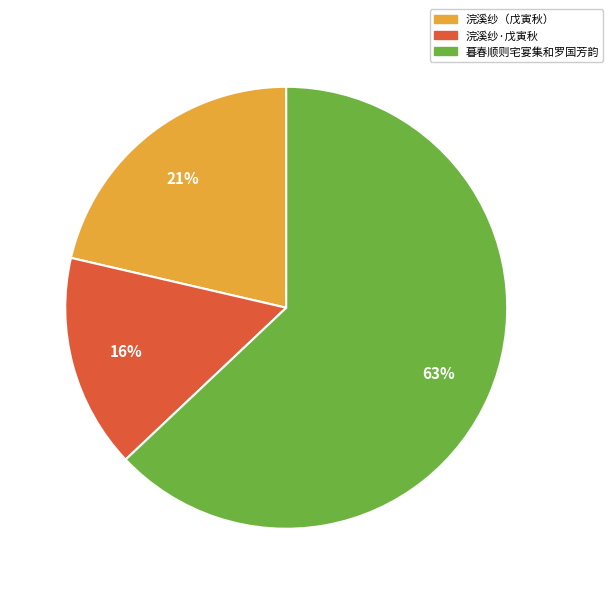

To the nearest percent, what is the average slice percentage?

33%